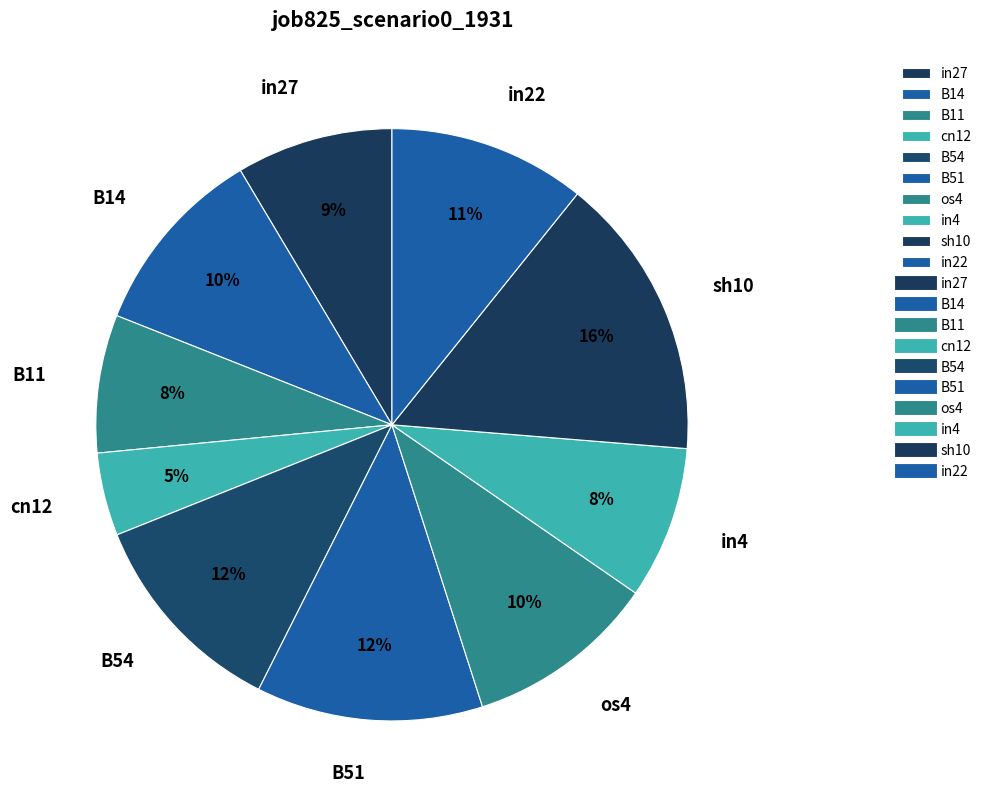

Combined, do in4 and sh10 account for over 50%?

No